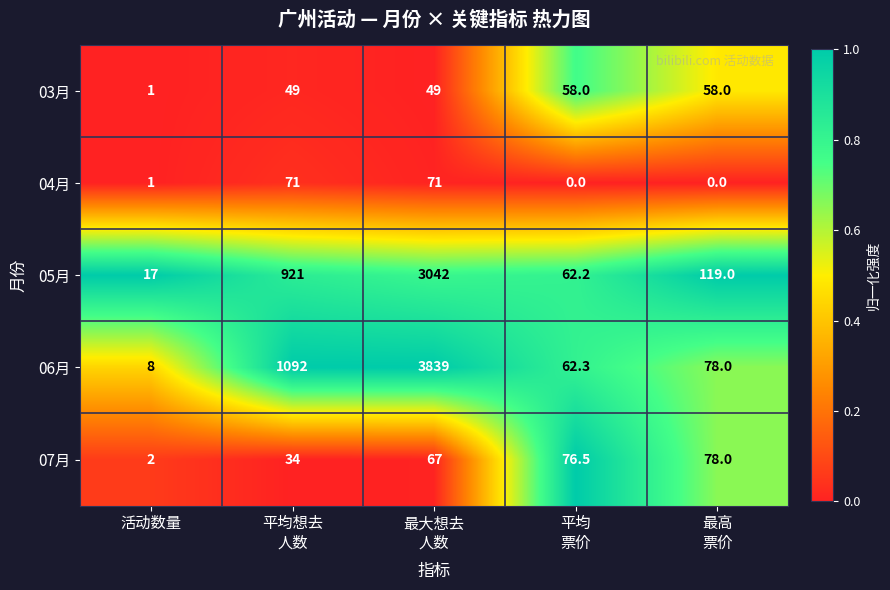

What is the difference between the highest and lowest values at 活动数量?

16.0